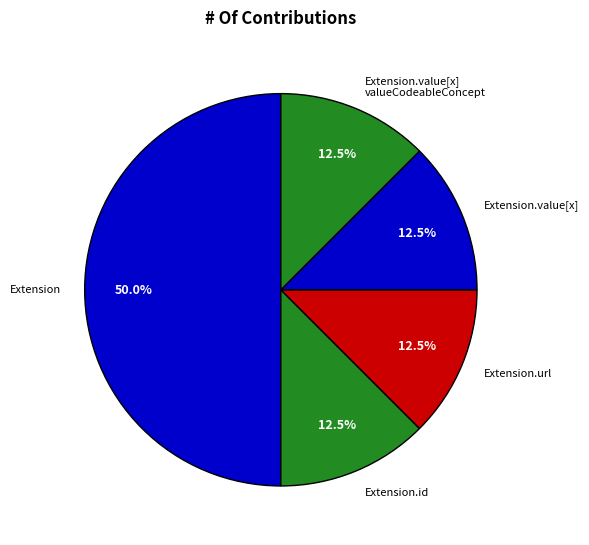

What percentage is NOT represented by Extension.url?

87.5%